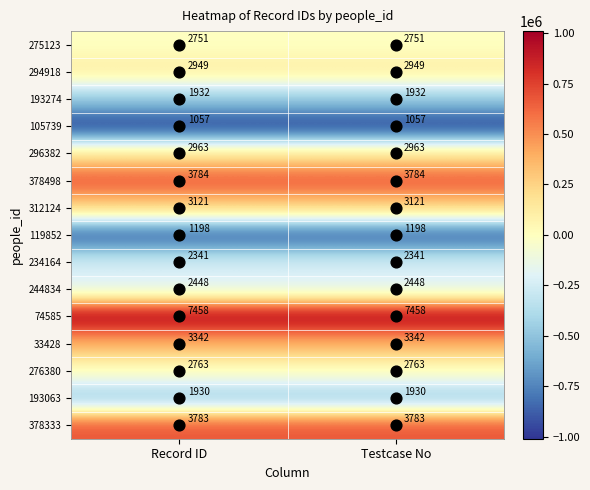

True or false: 105739 has a value of 1467 at Record ID.

False